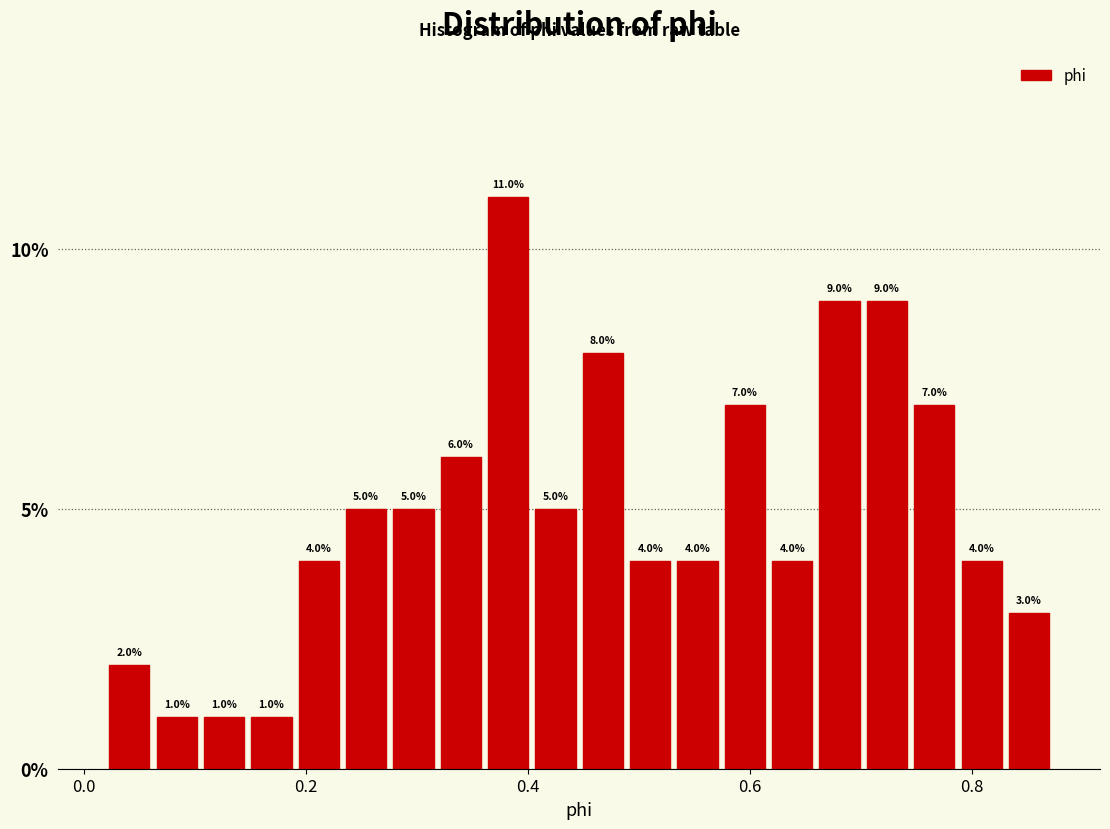

Around what value on the x-axis is the tallest bar? Give the approximate position of its centre, as read against the axis.

0.38